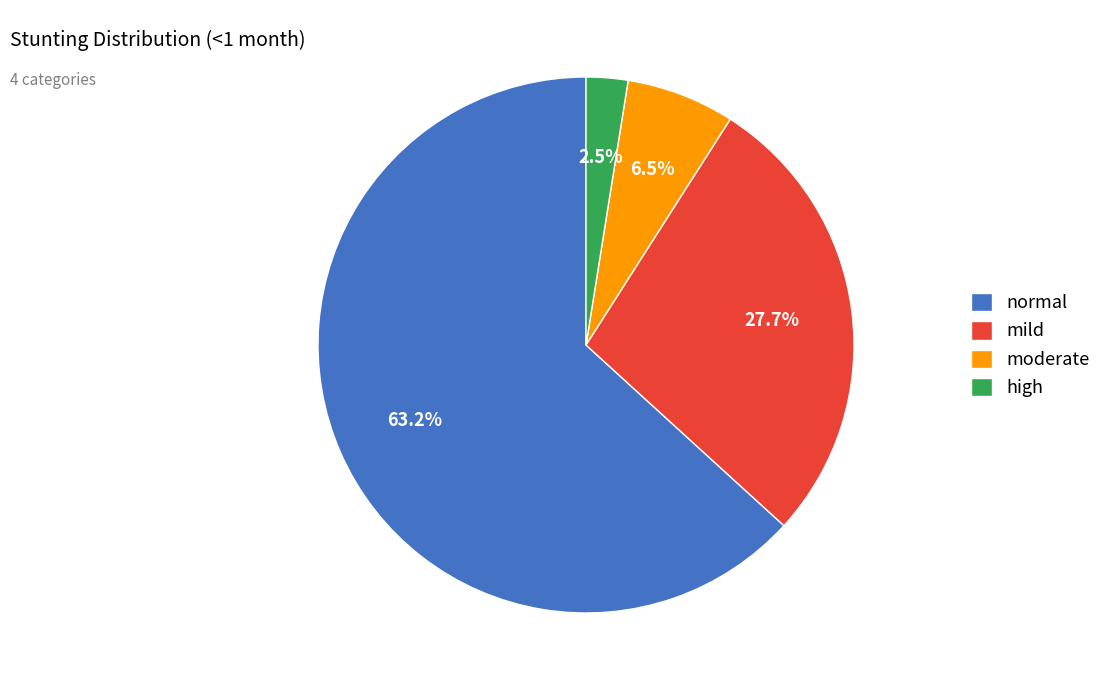

Rank the categories by value from highest to lowest.

normal, mild, moderate, high